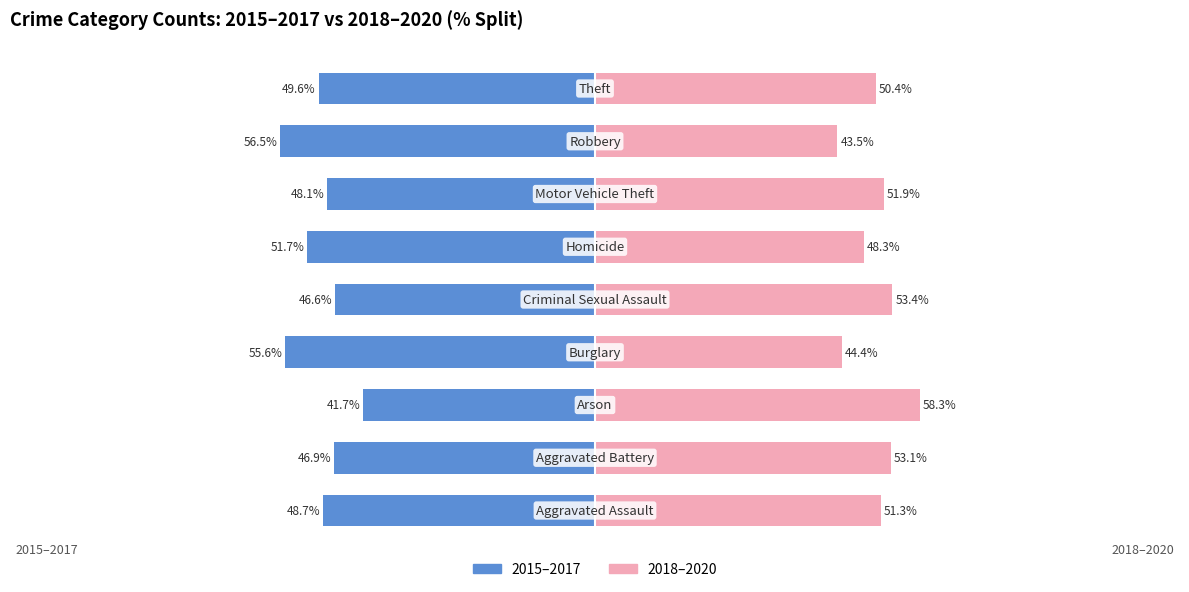

What is the difference between the maximum and minimum values in the 2018–2020 series?

14.8